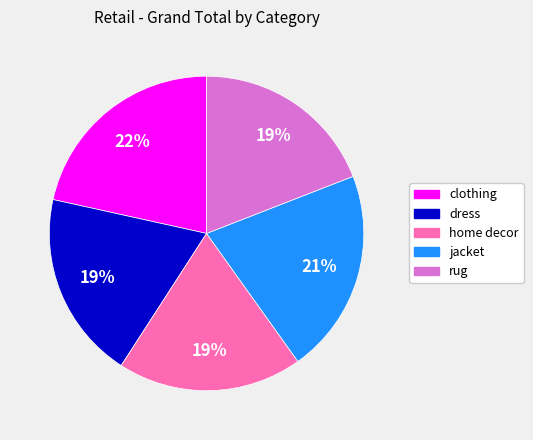

What is the ratio of the value at jacket to the value at rug?

1.1